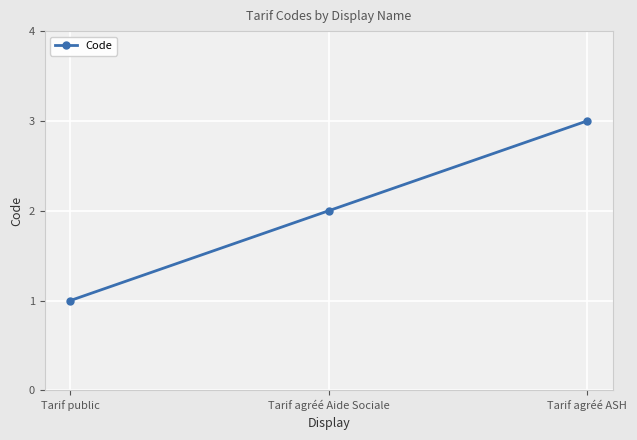

Between Tarif public and Tarif agréé ASH, which is larger?

Tarif agréé ASH